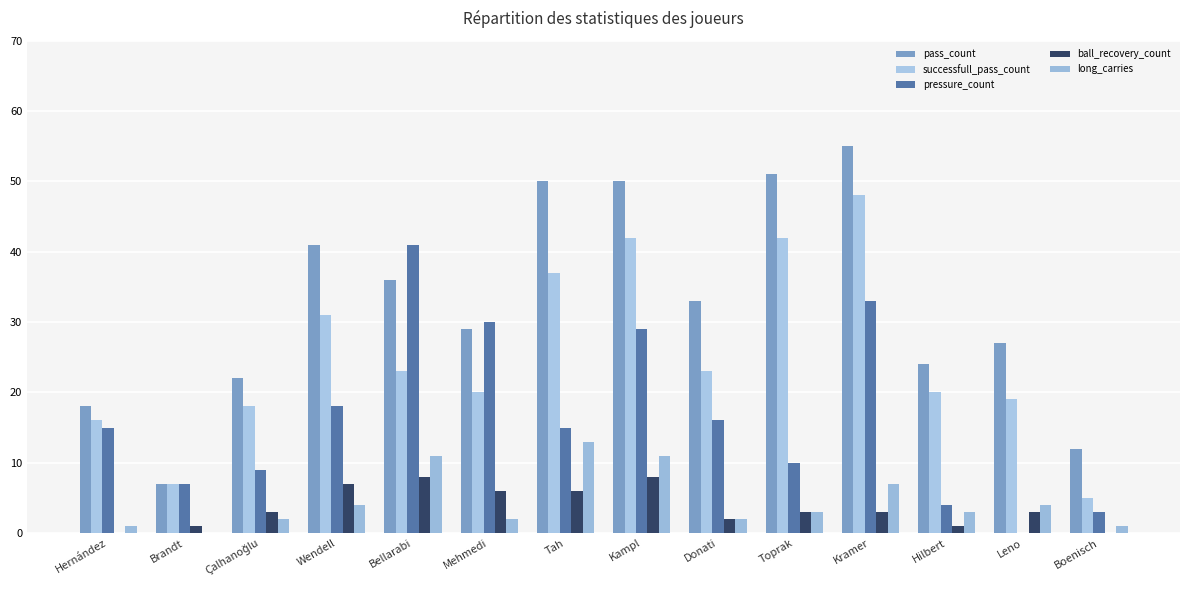

What is the label of the 13th bar from the left?

Leno